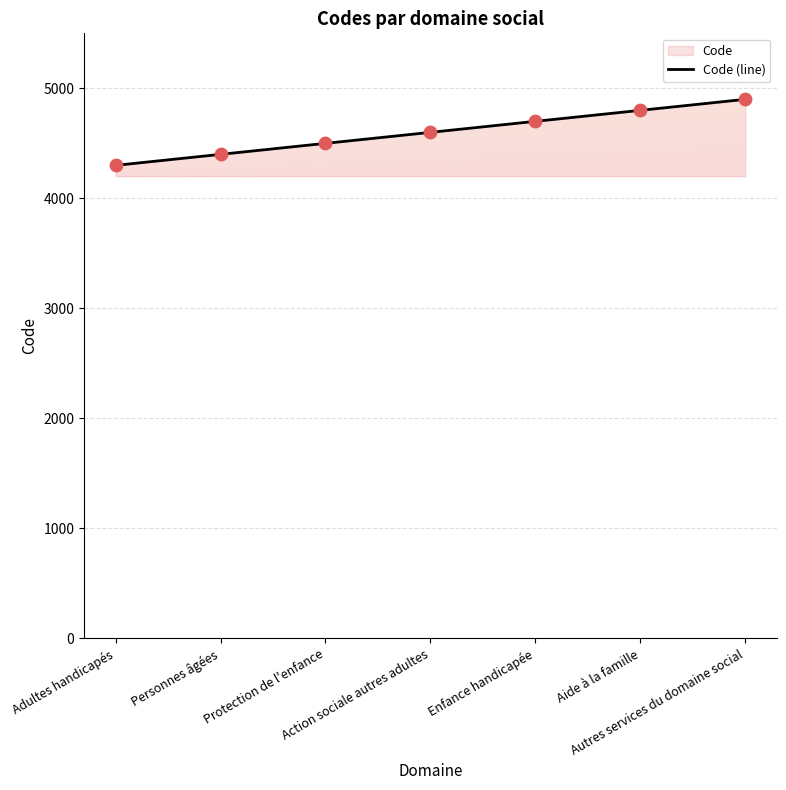

Approximately how many times larger is the value at Aide à la famille compared to Autres services du domaine social?

1.0